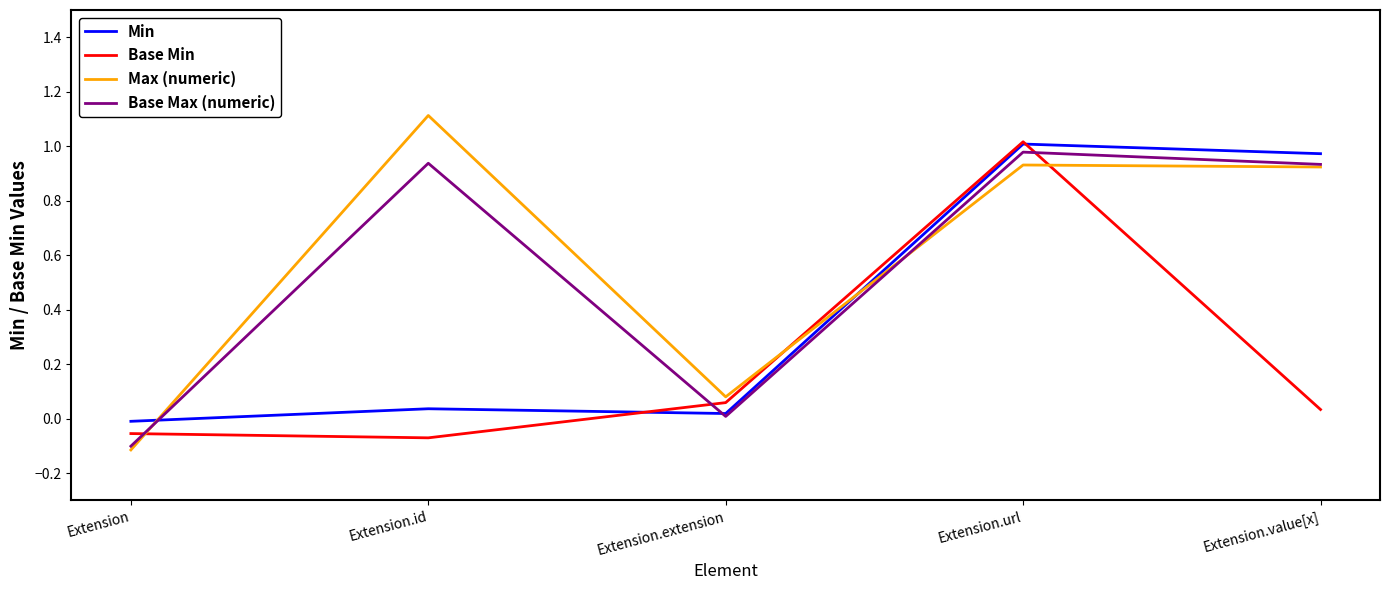

Where is the first local maximum for Min?

Extension.id